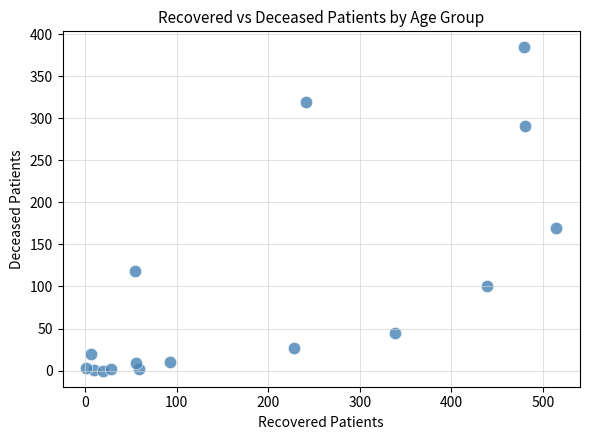

What Y value in the scatter plot is closest to 192?

170